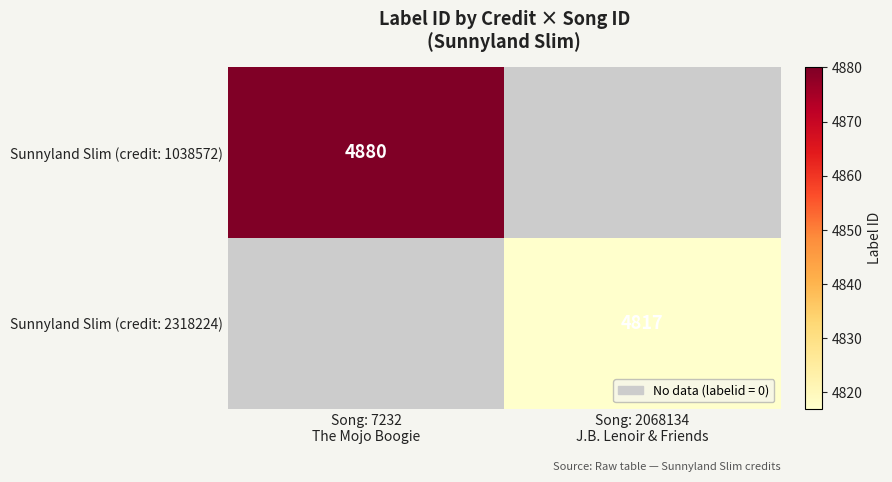

The Sunnyland Slim (credit: 1038572) series shows 7304 at Song: 7232 The Mojo Boogie. True or false?

False